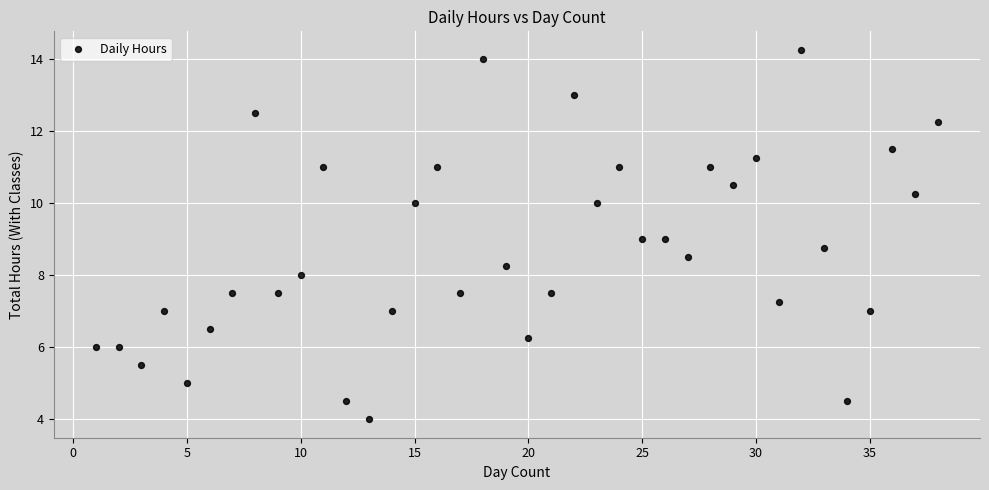

What is the range of X values (max minus min)?

37.0